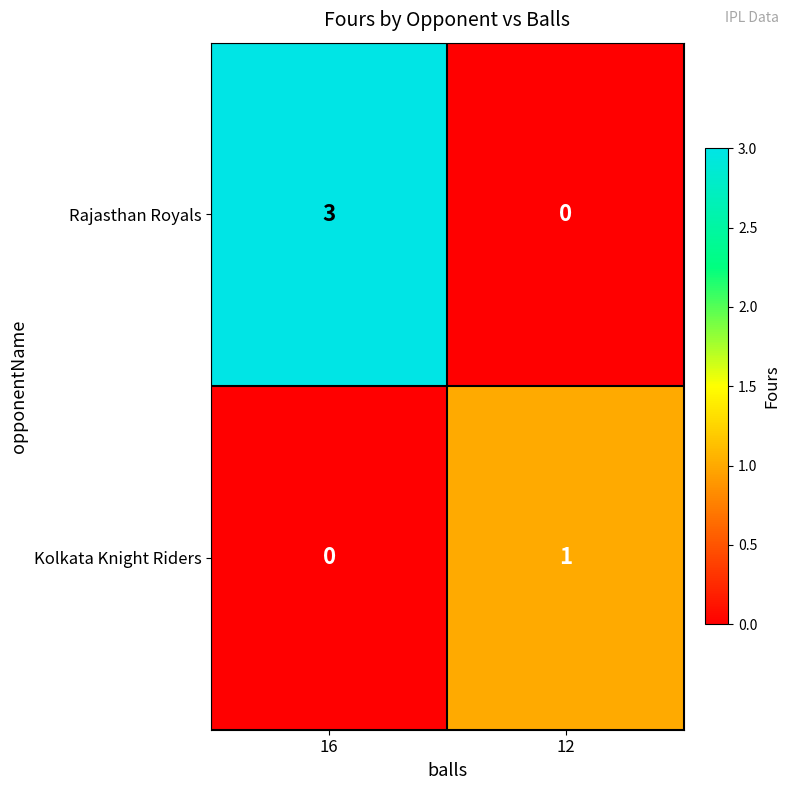

At which label is Kolkata Knight Riders closest to 0?

16